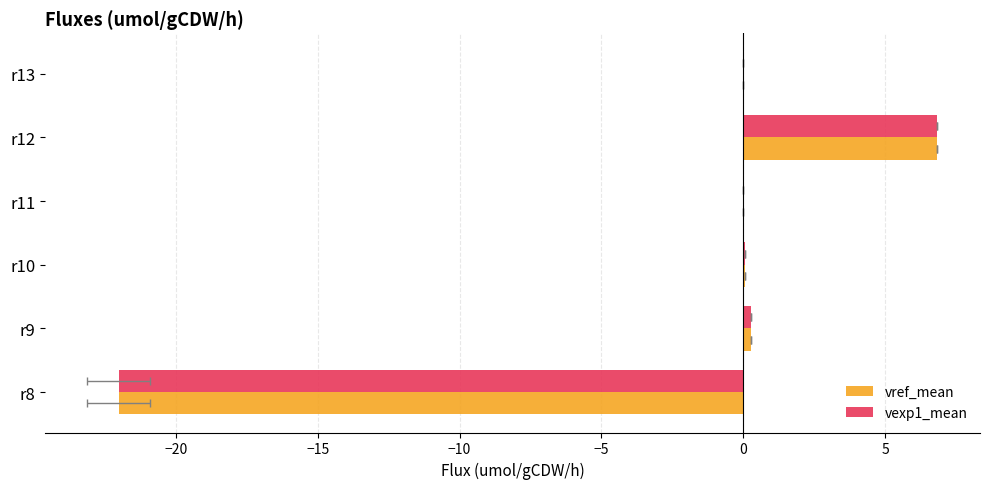

At r11, list the series in order from smallest to largest.

vref_mean, vexp1_mean